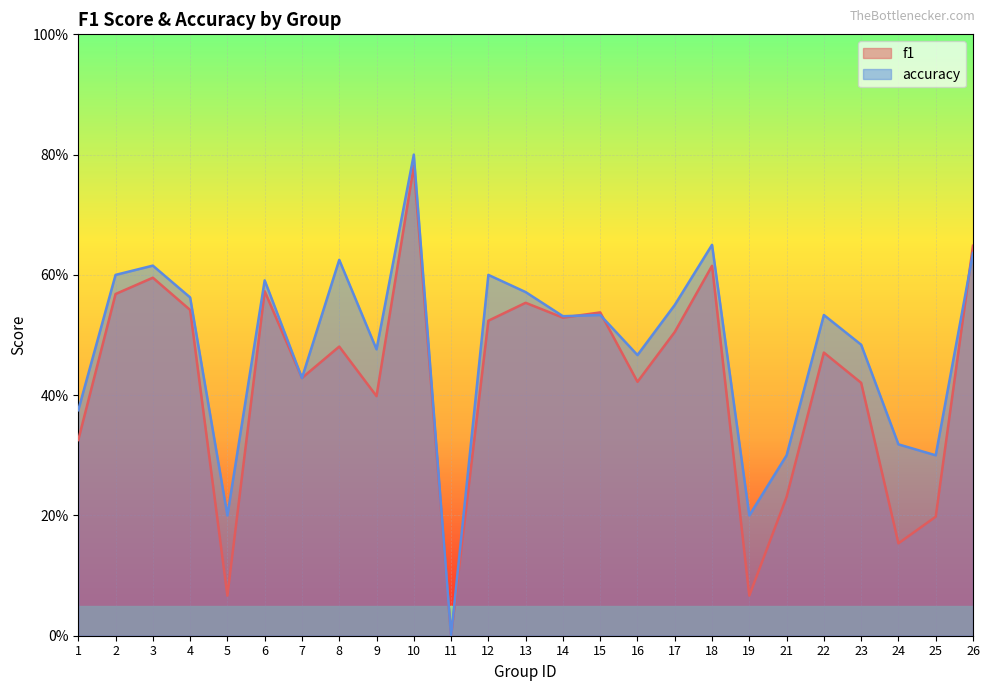

Is it true that accuracy equals 0.1 at 9?

False